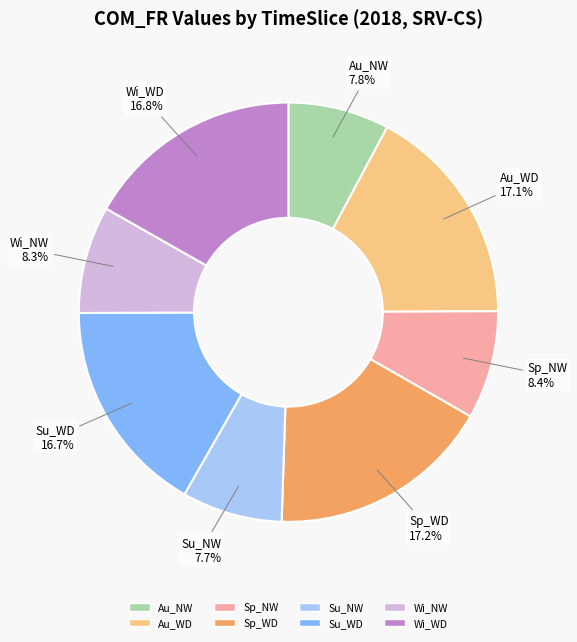

Is there any slice that represents more than half of the pie?

No